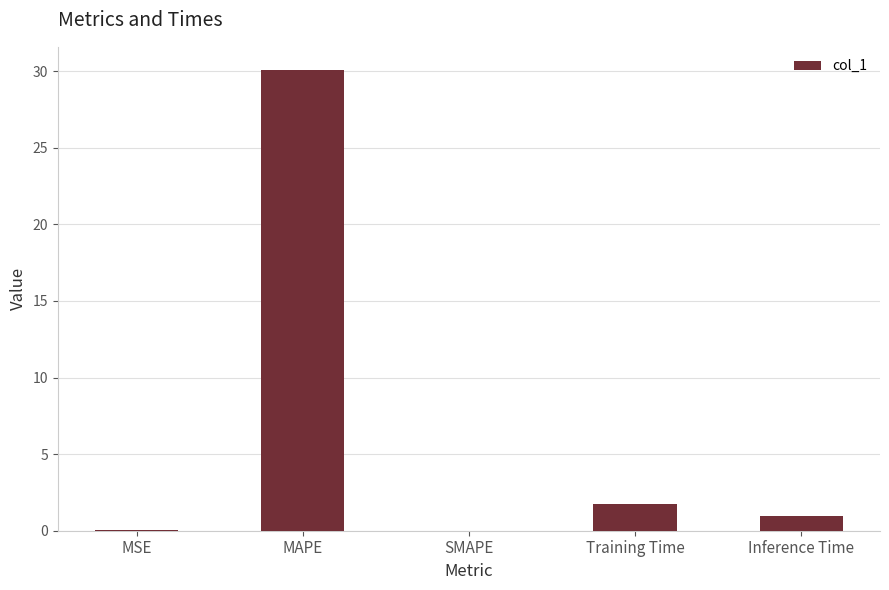

True or false: the data shows 30.1 at MAPE.

True